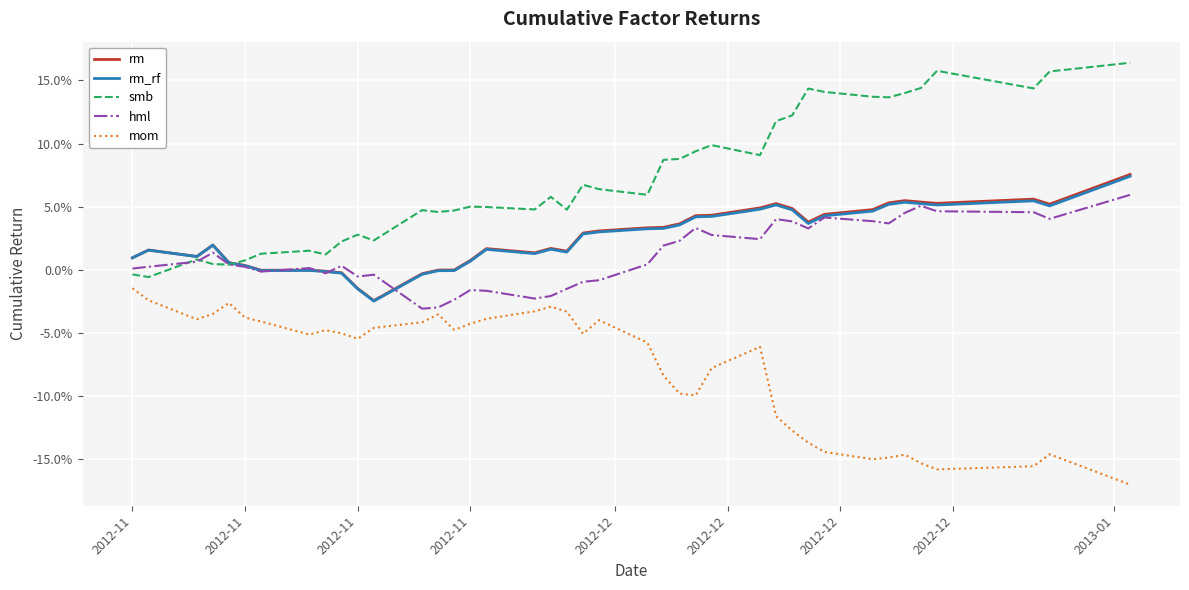

What are all the series names shown in the legend?

rm, rm_rf, smb, hml, mom